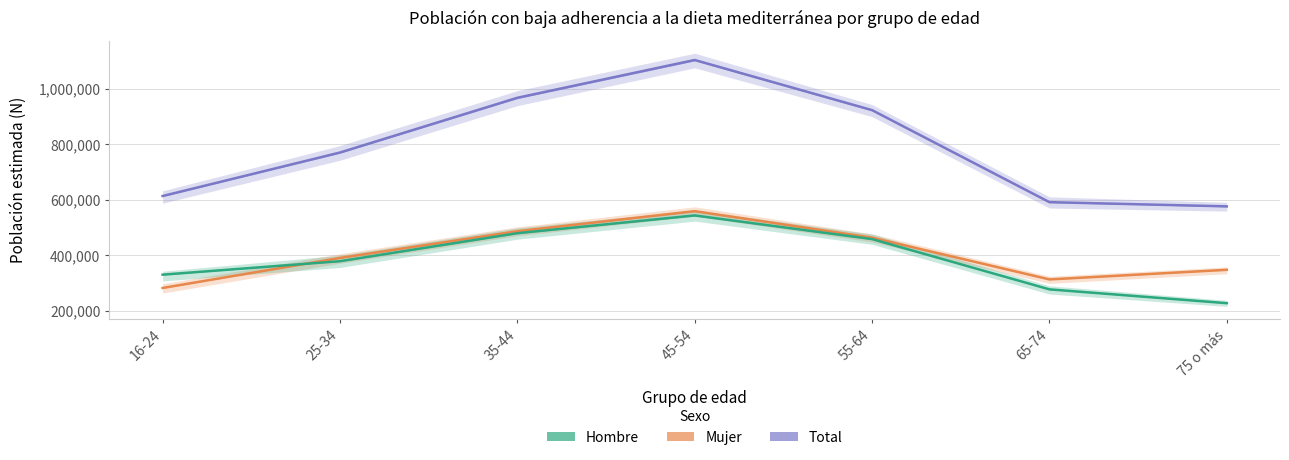

How many values in the Total series are below 770517?

3